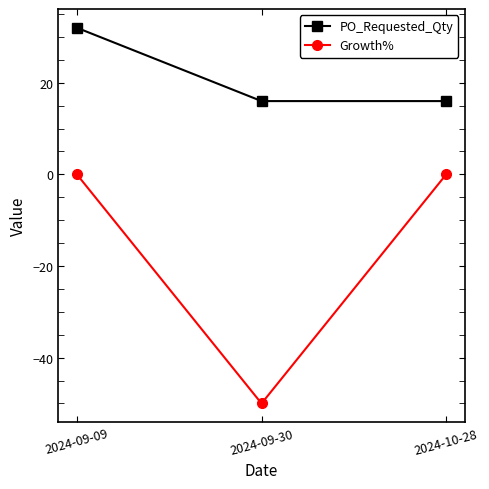

What is the difference between the maximum and second lowest values in the PO_Requested_Qty series?

16